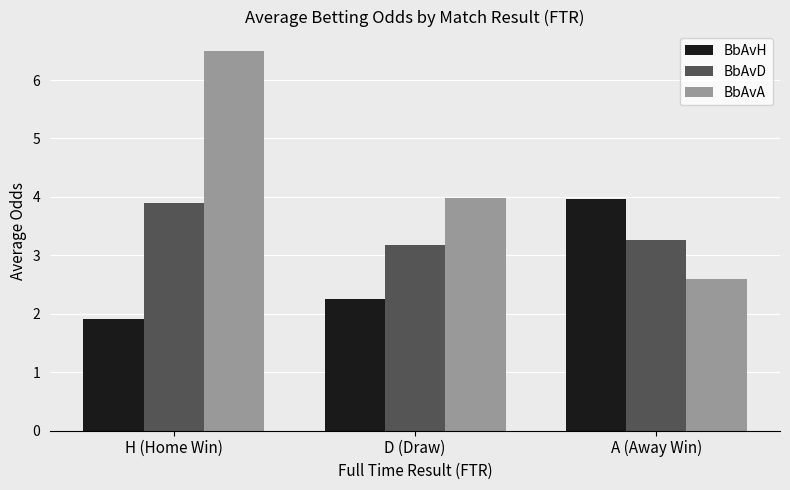

Rank the series at D (Draw) from lowest to highest value.

BbAvH, BbAvD, BbAvA